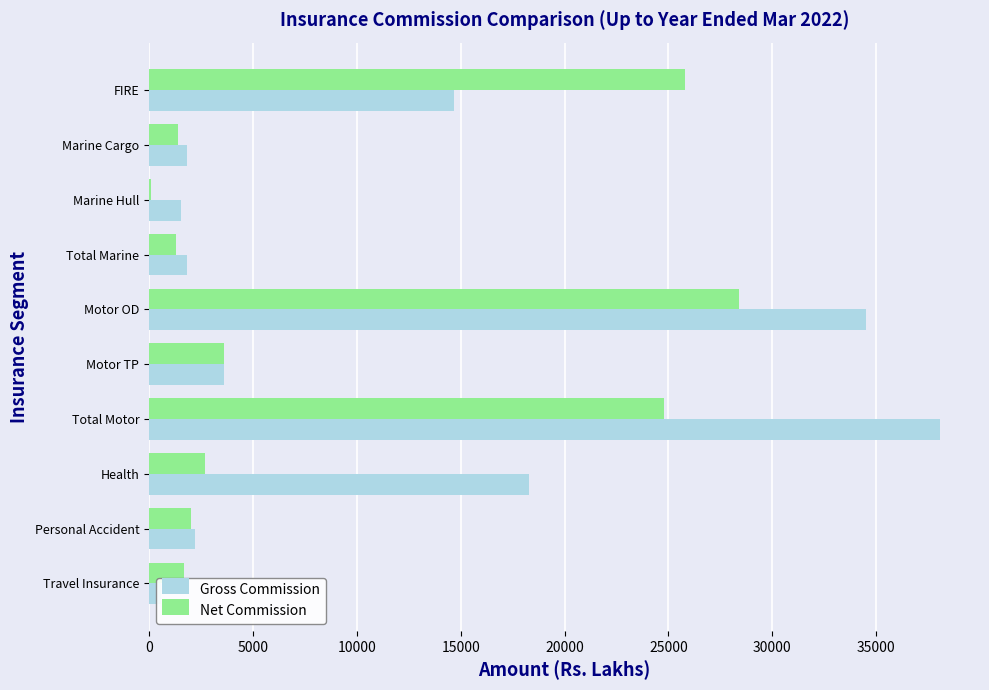

List the series in order of their overall mean, highest first.

Gross Commission, Net Commission